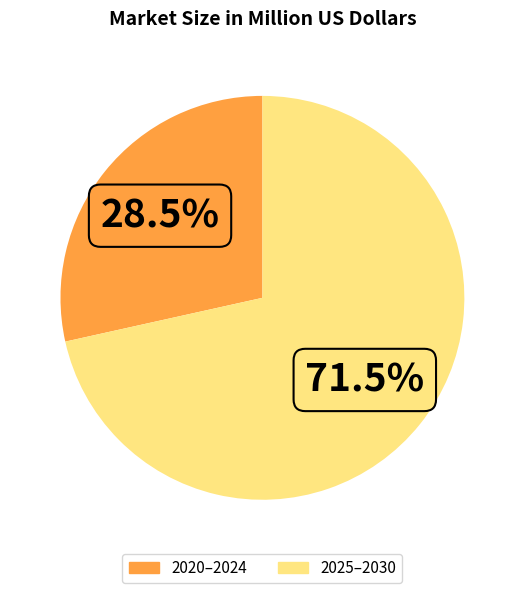

Is there any slice that represents more than half of the pie?

Yes